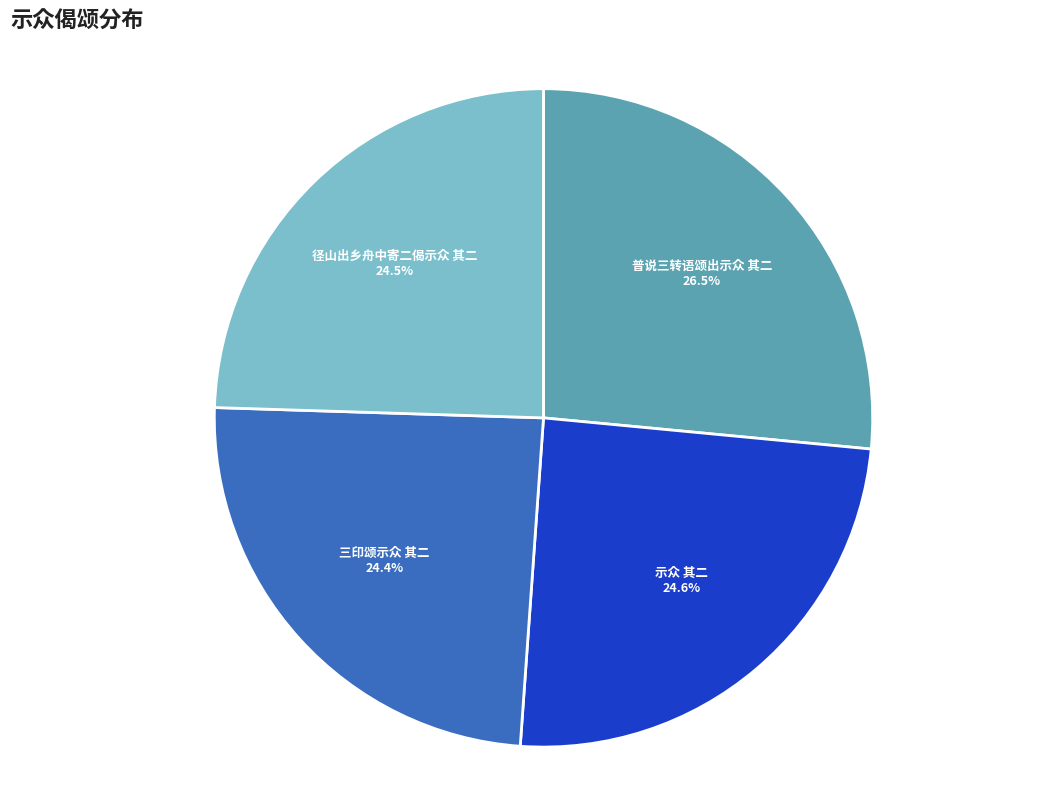

To the nearest percent, what portion does 示众 其二 represent?

25%